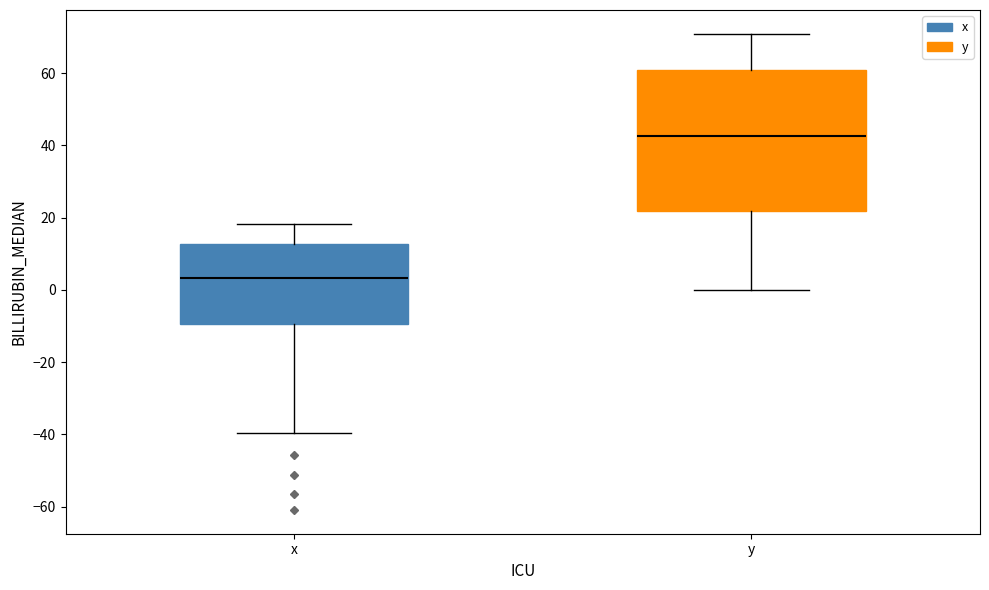

Which box's median line is the highest?

y